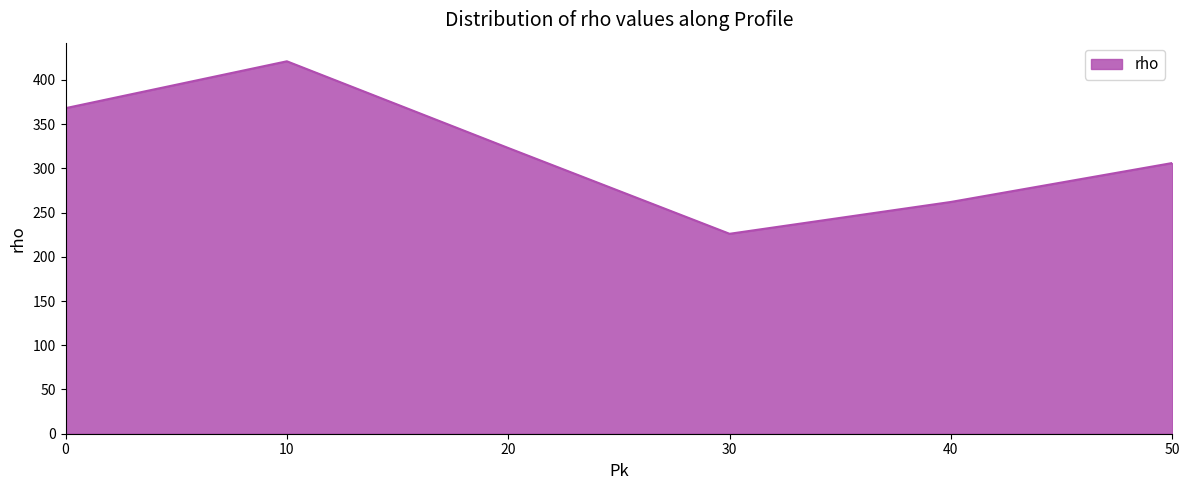

Count the values in the range 262 to 368.

4